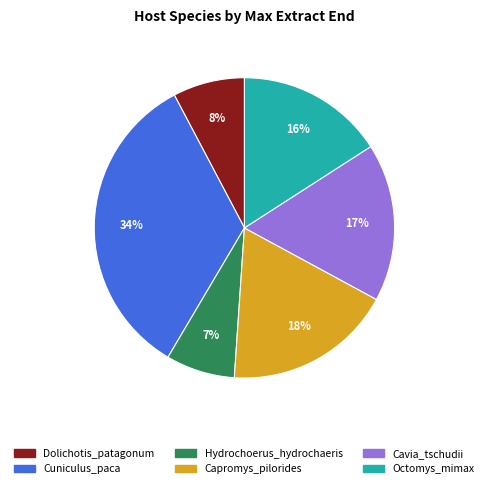

Is there a majority slice in this chart?

No